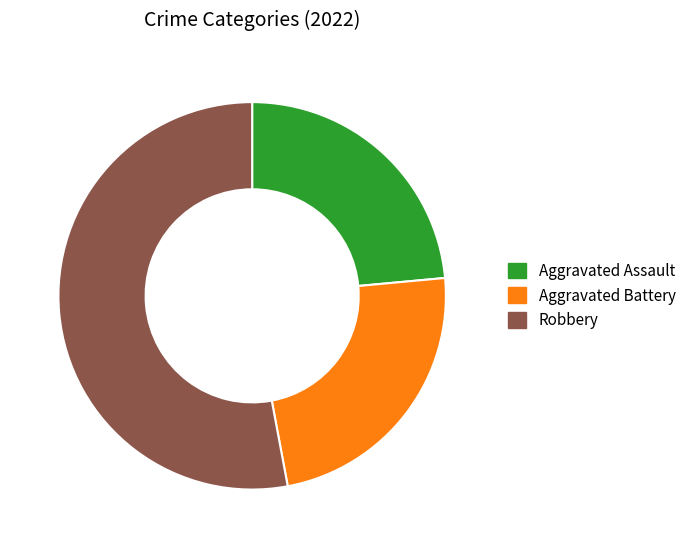

Approximately how many times larger is the value at Aggravated Assault compared to Robbery?

0.4